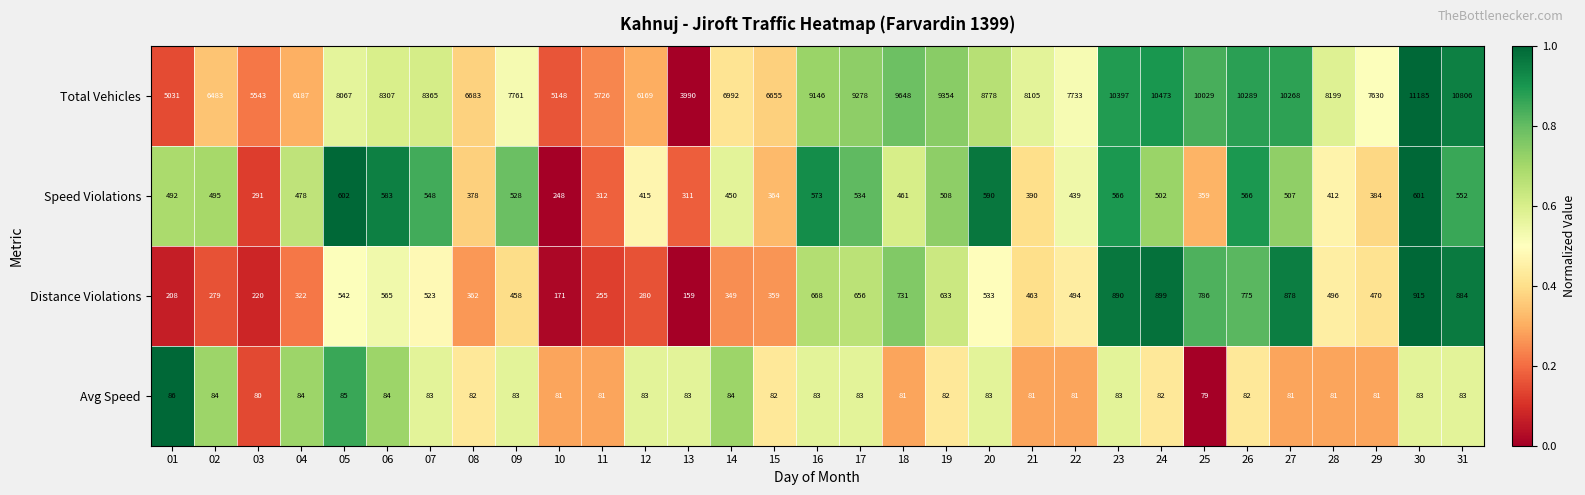

What is the difference between the highest and lowest values at 14?

6908